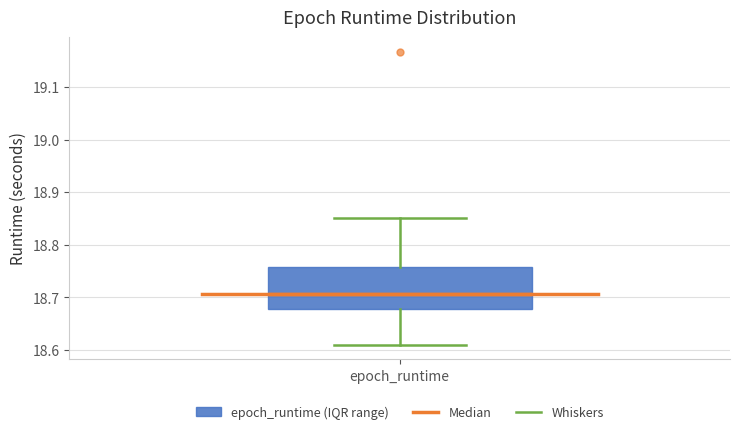

Transcribe this box plot: give where the median line is, the range the box spans, and where the two whiskers end, as read against the y-axis. The values are not printed on the chart, so give them approximately, as read against the axis.

median 18.71, box 18.68 to 18.76, whiskers 18.61 to 18.85